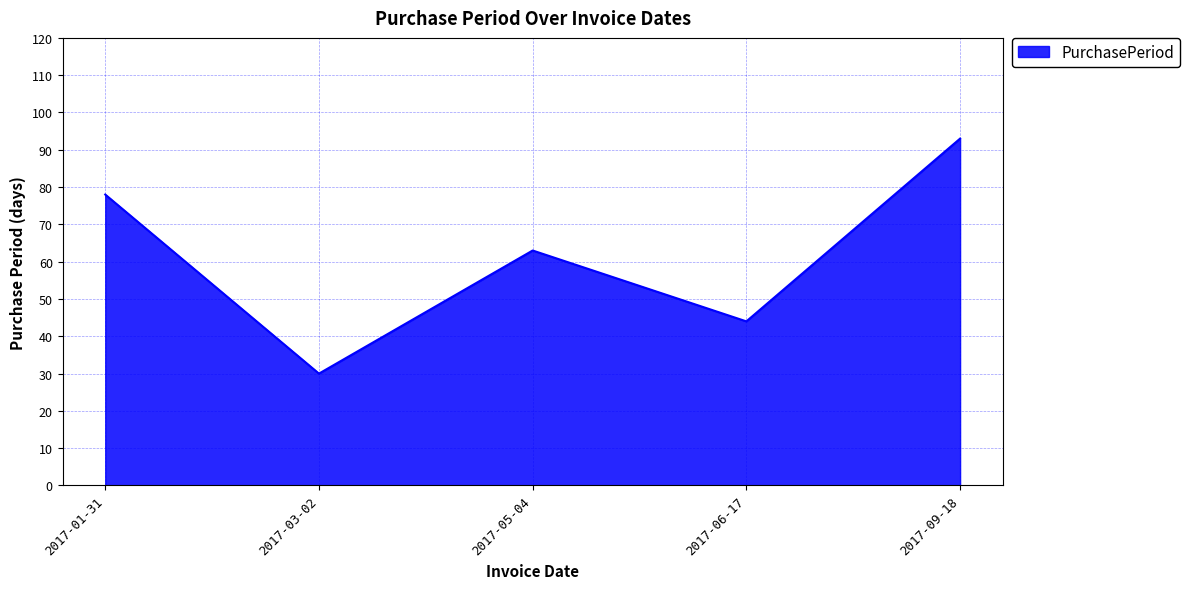

What is the sum of the values at 2017-01-31 and 2017-09-18?

171